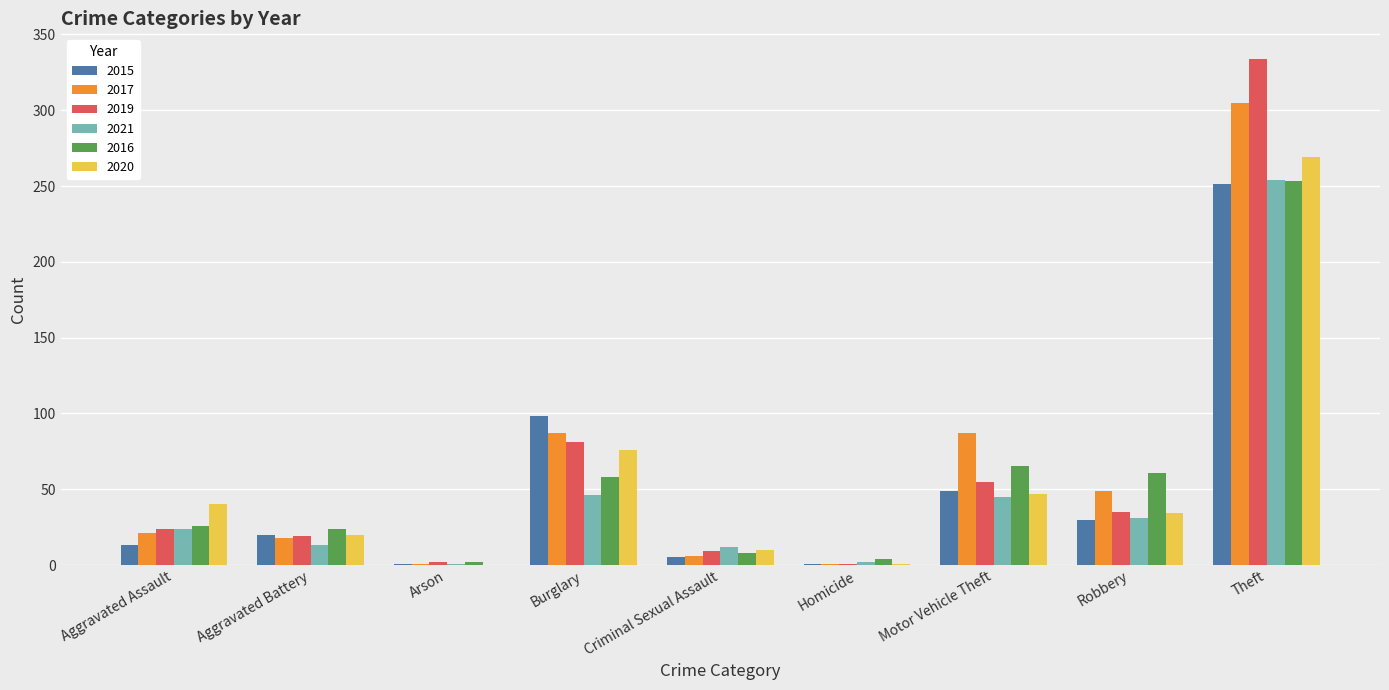

Is the value of 2015 at Motor Vehicle Theft greater than the value of 2020 at Aggravated Assault?

Yes